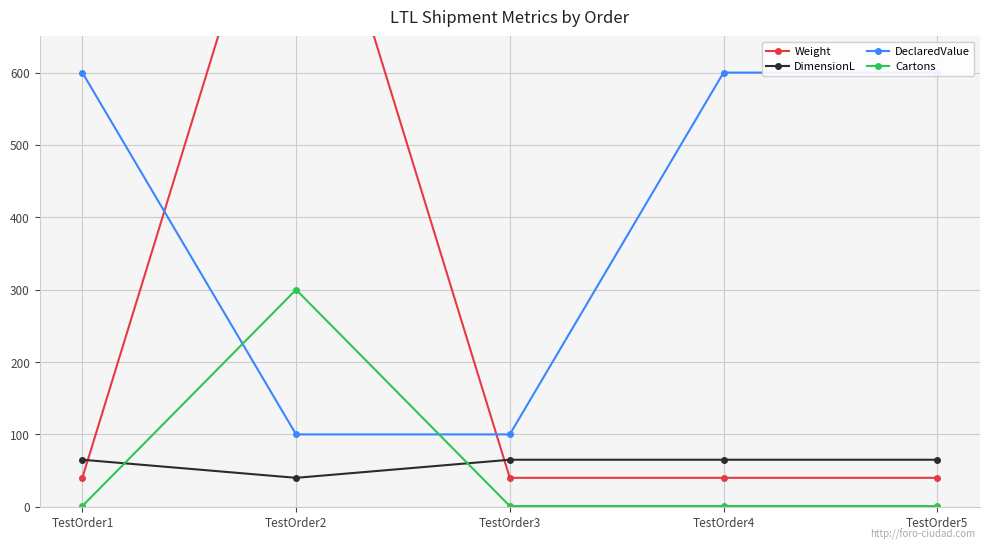

How many lines are shown in the chart?

4